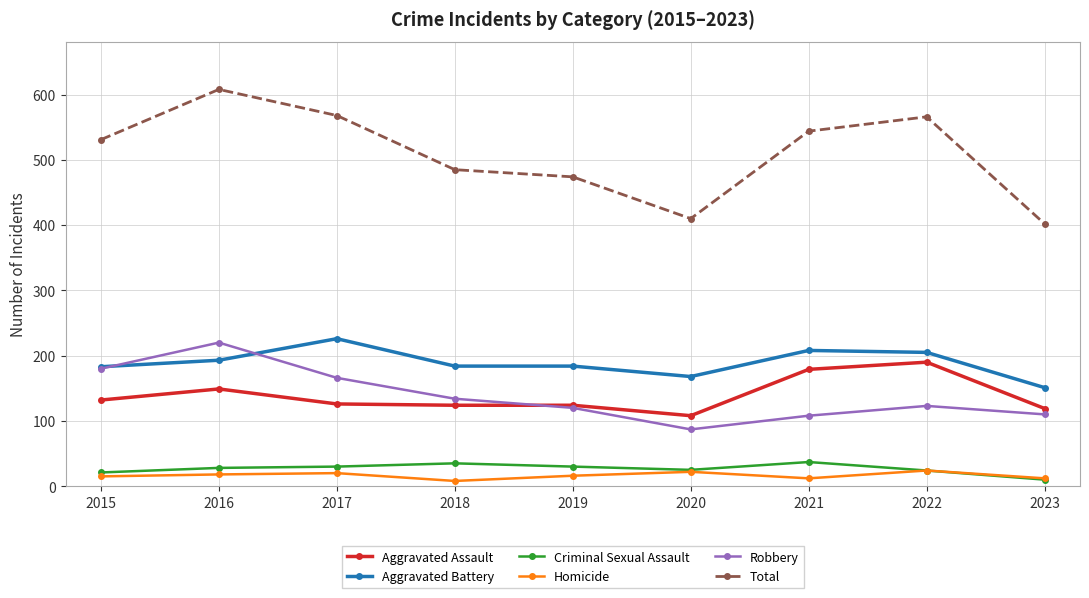

What is the difference between the highest and lowest values at 2016?

590